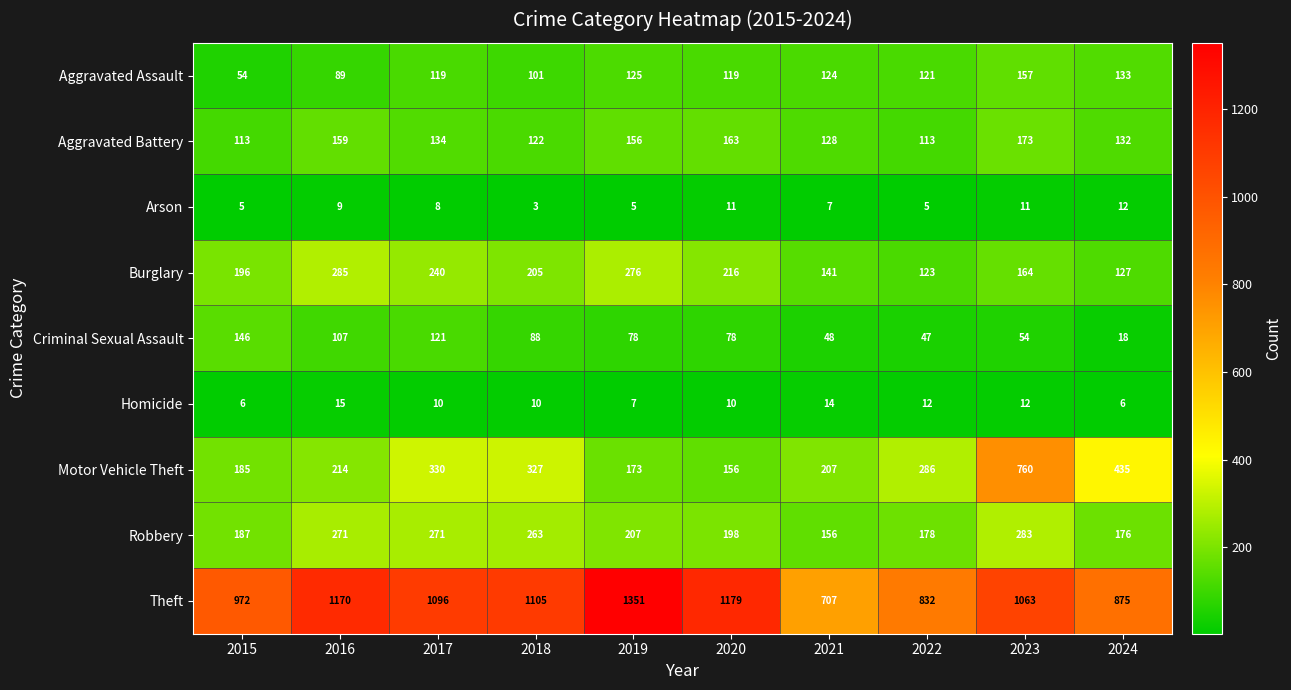

Between 2015 and 2018, which series saw the biggest shift?

Motor Vehicle Theft